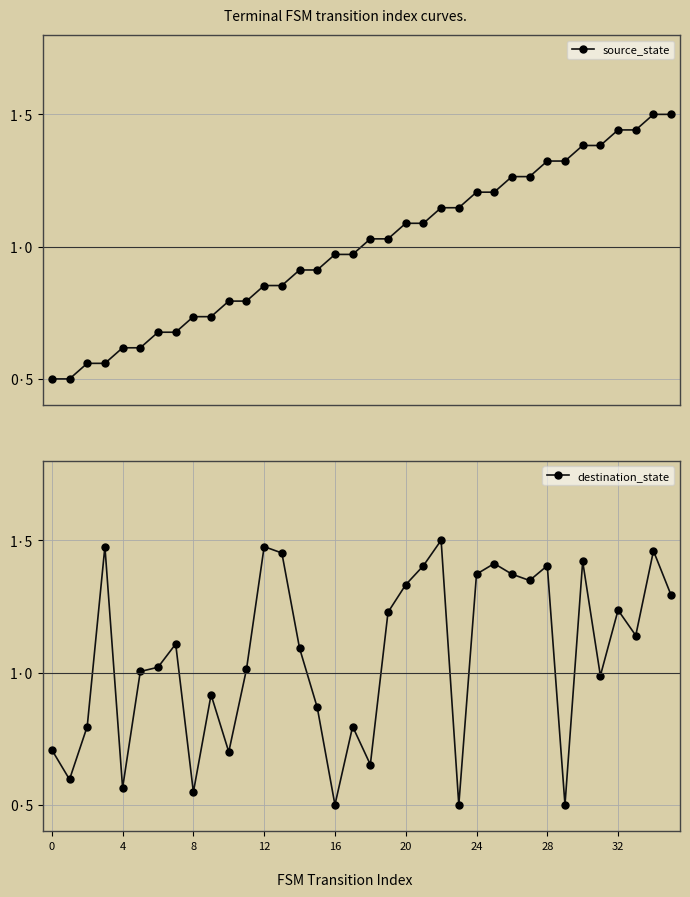

Reading left to right, list all the values displayed in this chart.

source_state: 0.5	0.5	0.6	0.6	0.6	0.6	0.7	0.7	0.7	0.7	0.8	0.8	0.9	0.9	0.9	0.9	1.0	1.0	1.0	1.0	1.1	1.1	1.1	1.1	1.2	1.2	1.3	1.3	1.3	1.3	1.4	1.4	1.4	1.4	1.5	1.5
destination_state: 0.7	0.6	0.8	1.5	0.6	1.0	1.0	1.1	0.5	0.9	0.7	1.0	1.5	1.5	1.1	0.9	0.5	0.8	0.7	1.2	1.3	1.4	1.5	0.5	1.4	1.4	1.4	1.3	1.4	0.5	1.4	1.0	1.2	1.1	1.5	1.3